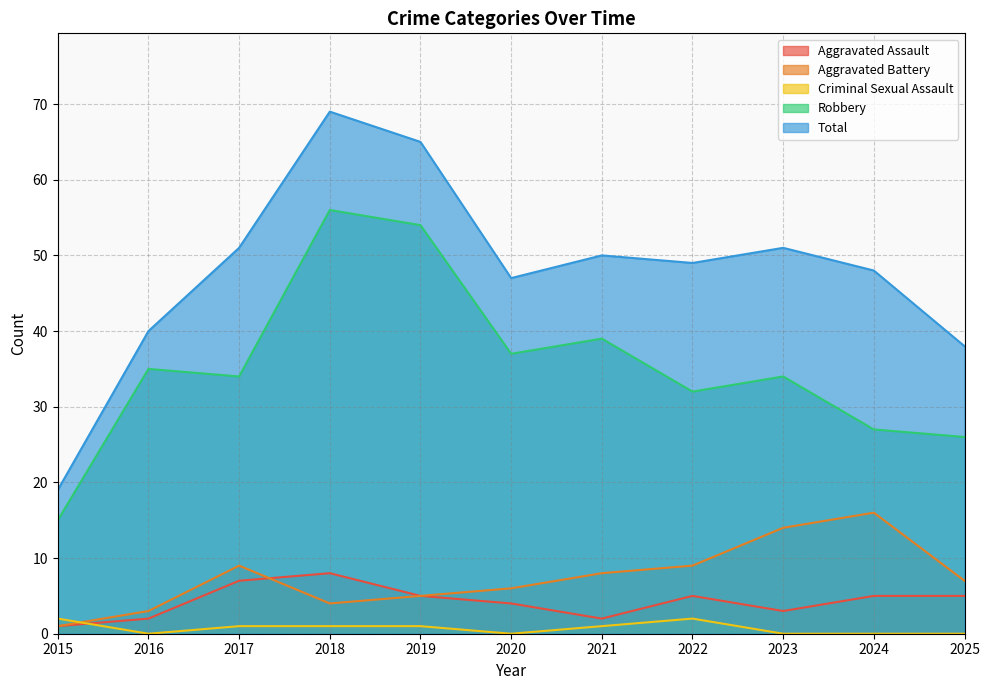

At which category does Aggravated Assault reach its first local peak?

2018